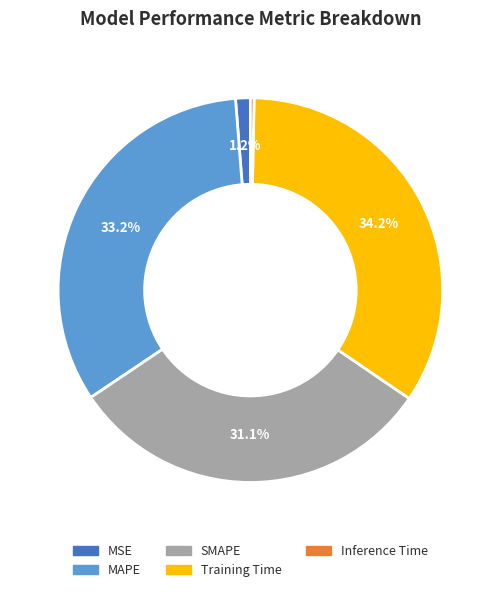

To the nearest percent, what percentage of the pie is Training Time?

34%